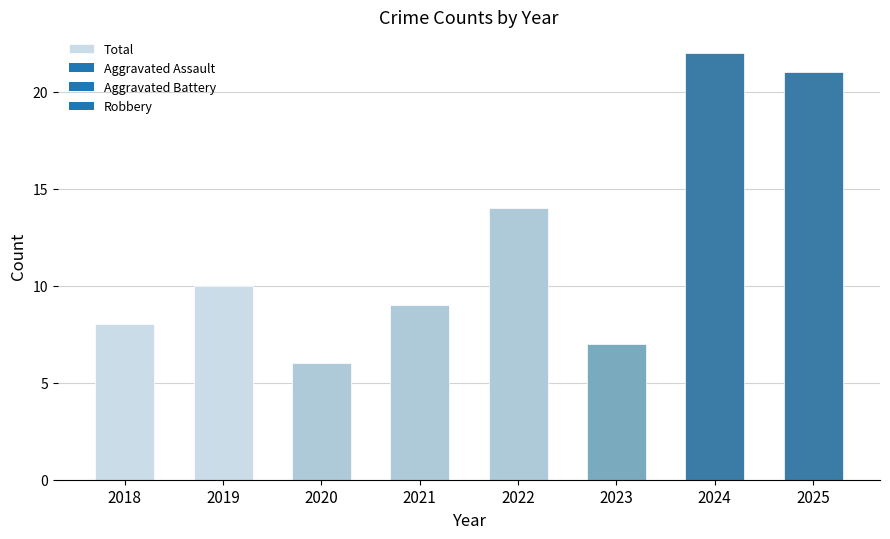

What value does the data have at 2021?

9